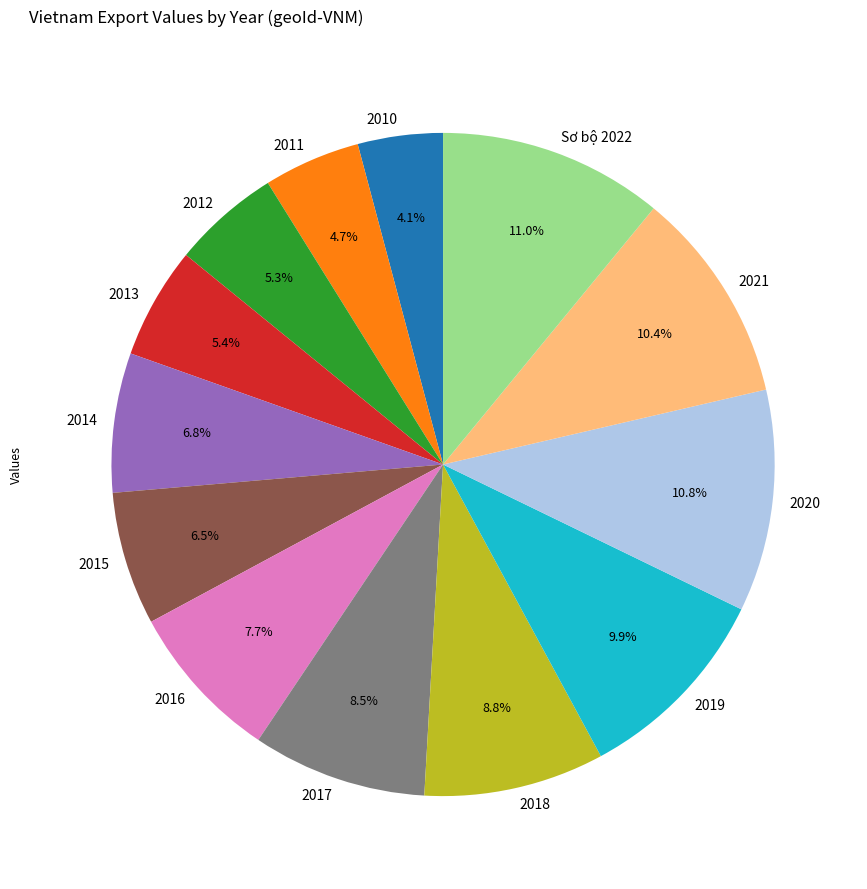

How many segments does this pie chart have?

13